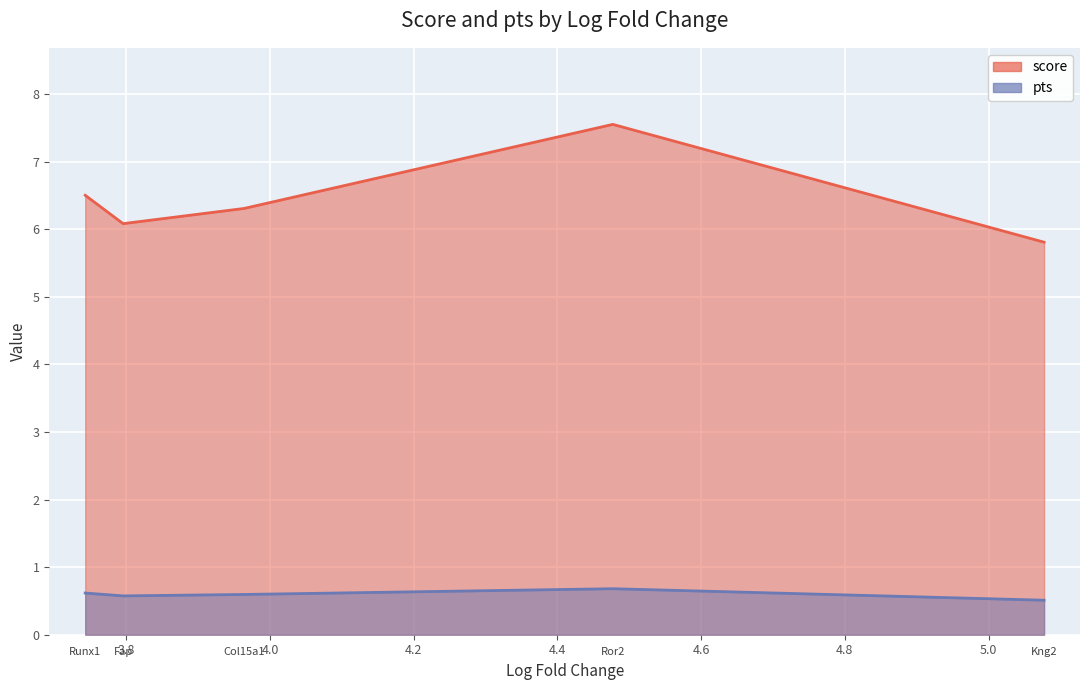

What is the maximum value for score?

7.6